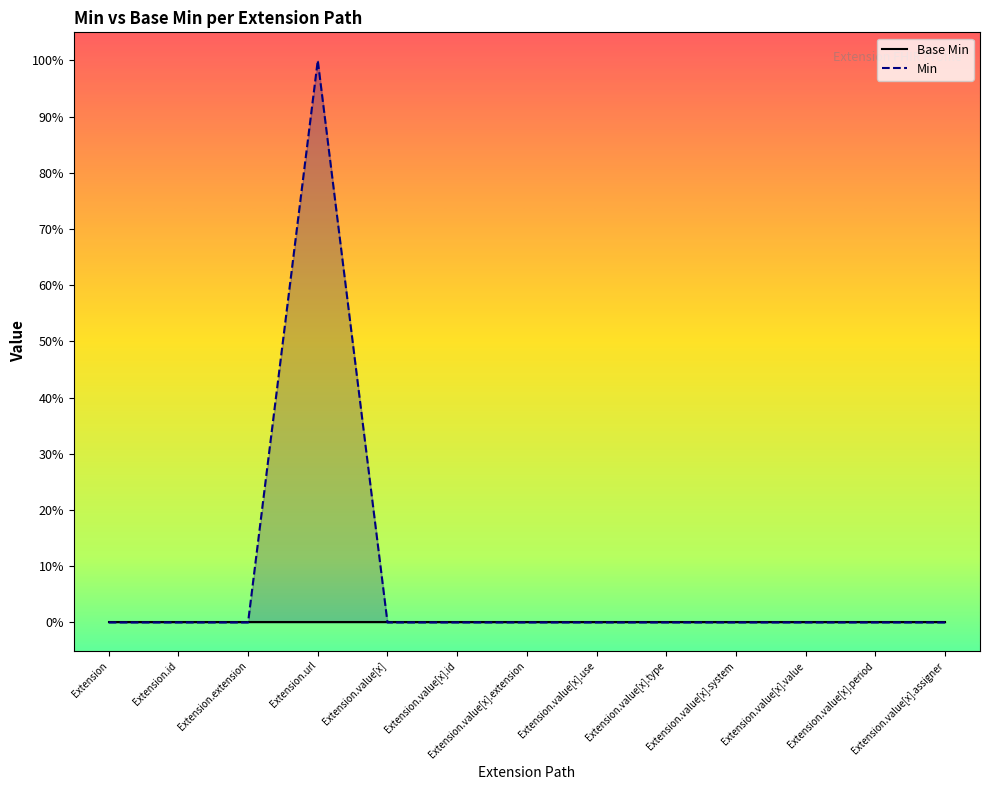

List the labels in order of value, smallest first.

Extension, Extension.id, Extension.extension, Extension.value[x], Extension.value[x].id, Extension.value[x].extension, Extension.value[x].use, Extension.value[x].type, Extension.value[x].system, Extension.value[x].value, Extension.value[x].period, Extension.value[x].assigner, Extension.url